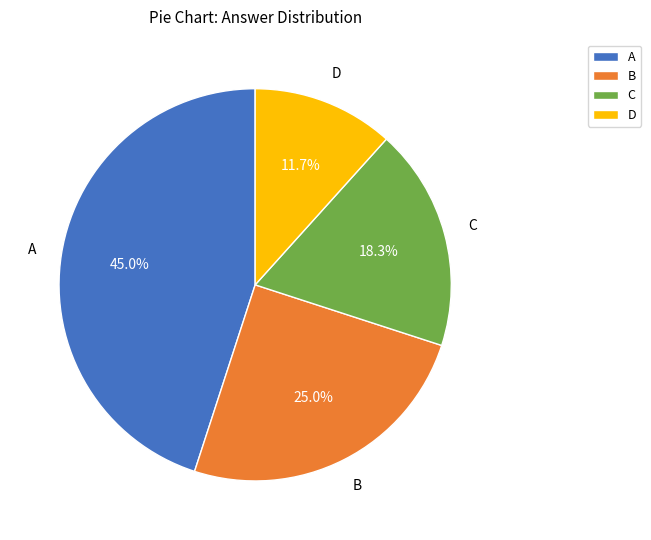

Does any single category account for the majority?

No